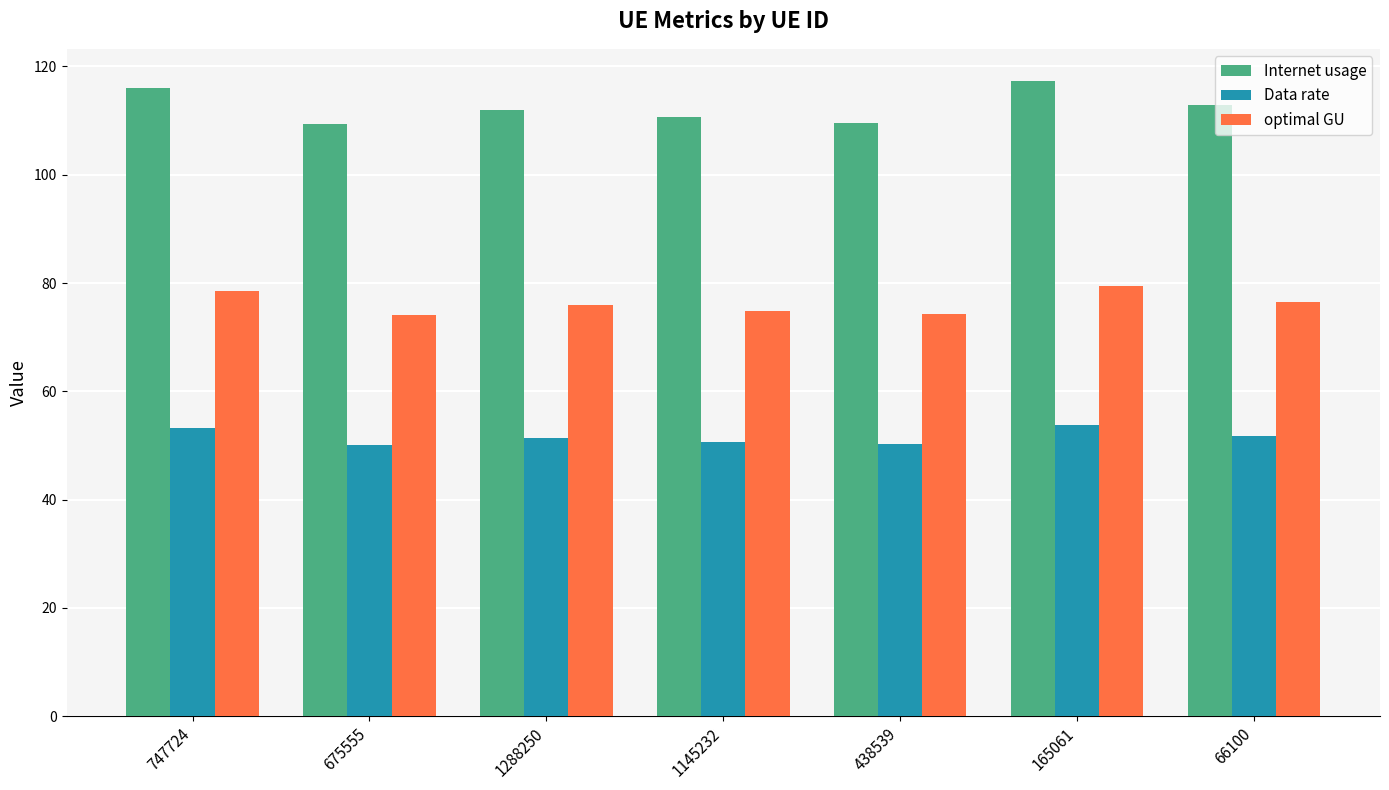

Read the Data rate value at 165061.

53.8